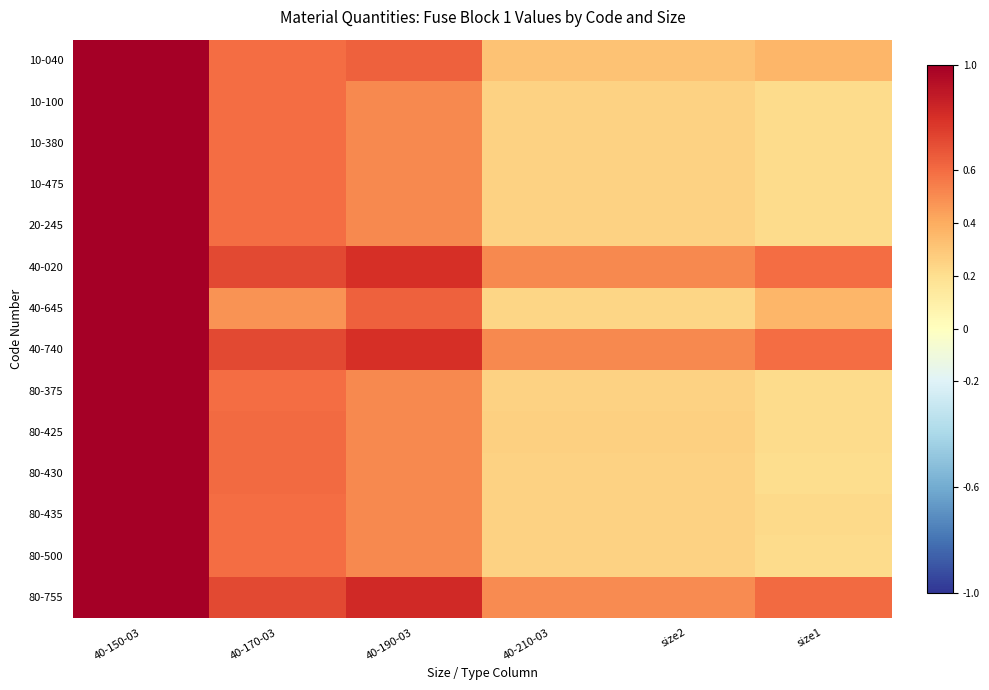

Rank the series by their maximum value, from lowest to highest.

10-040, 10-100, 10-380, 10-475, 20-245, 40-020, 40-645, 40-740, 80-375, 80-425, 80-430, 80-435, 80-500, 80-755